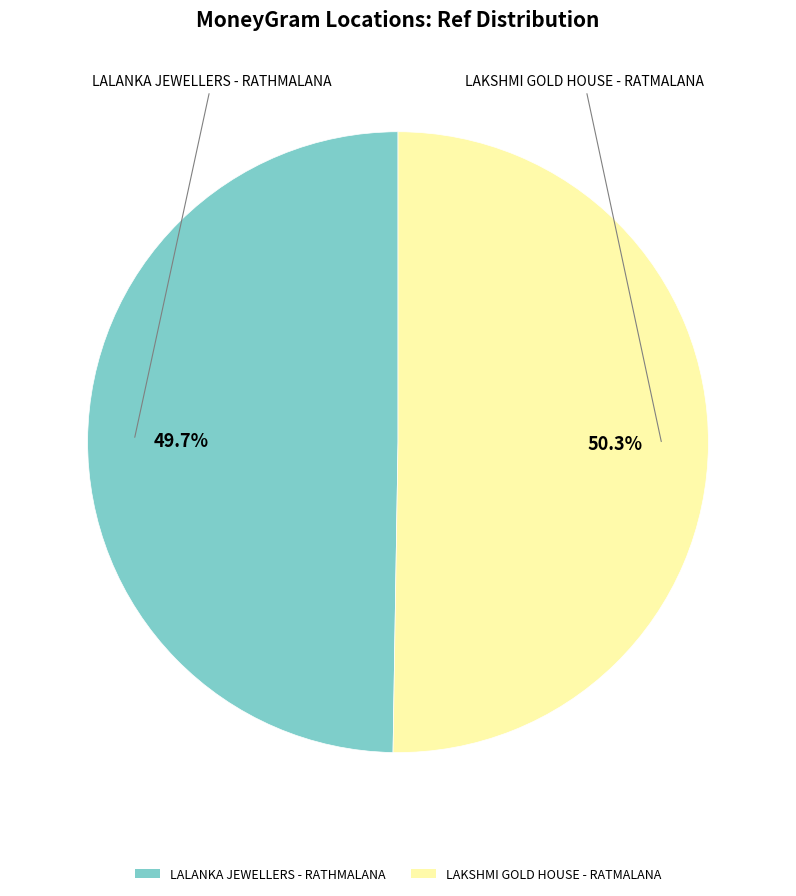

Which category has the biggest portion of the pie?

LAKSHMI GOLD HOUSE - RATMALANA